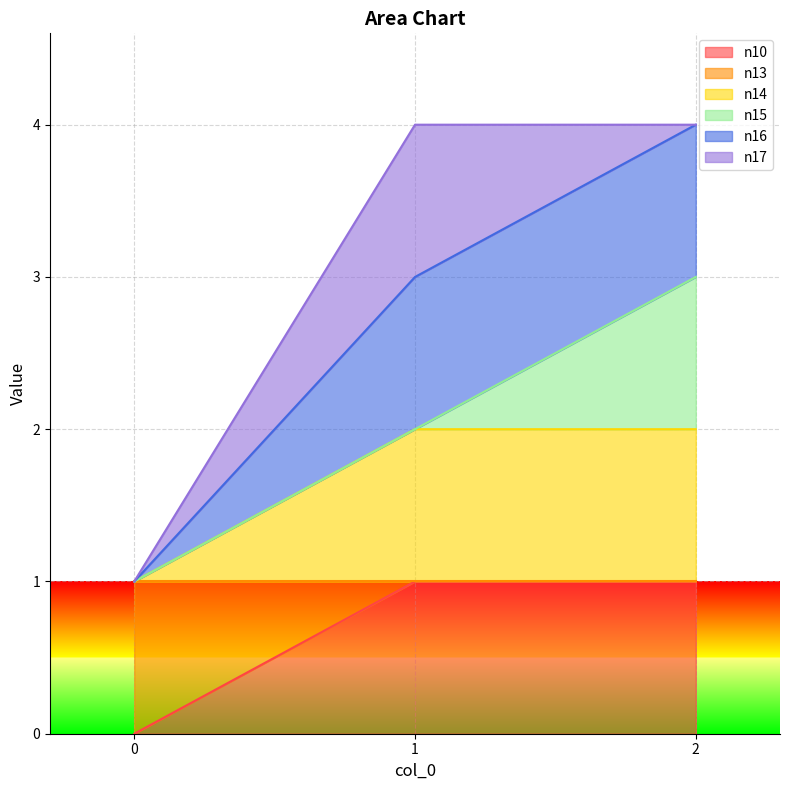

What is the value of the n14 point at the 1st from the left?

1